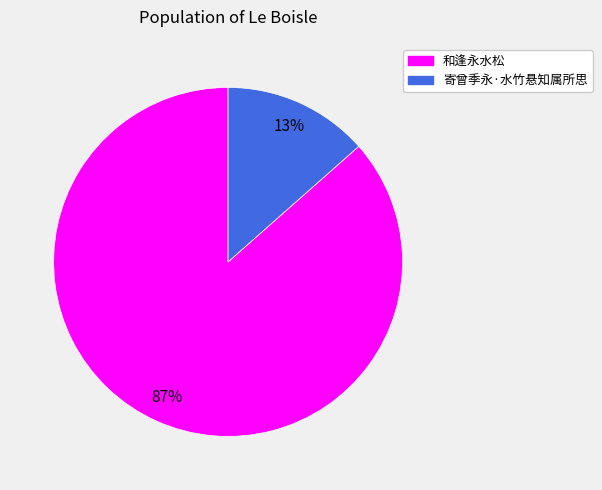

Between 寄曾季永·水竹悬知属所思 and 和逢永水松, which is larger?

和逢永水松